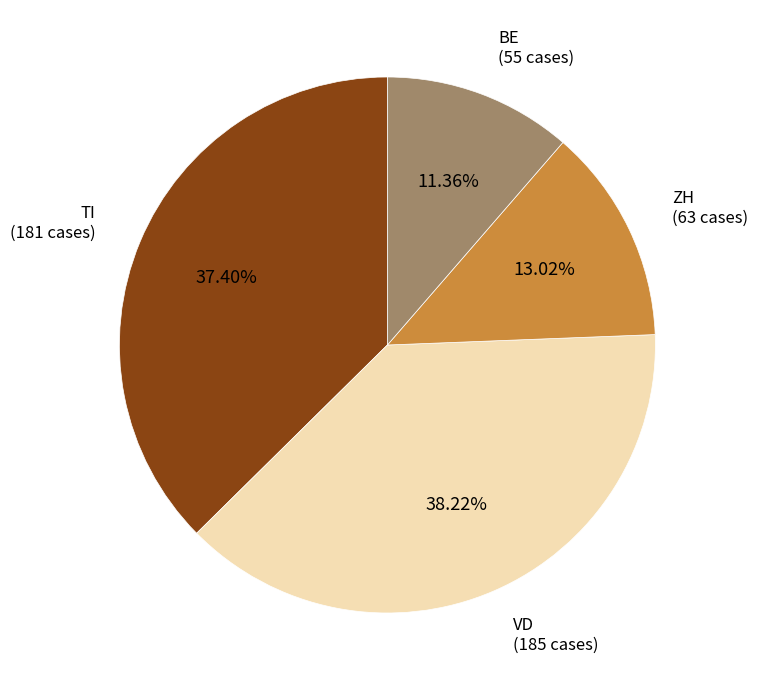

Rank the categories by value from lowest to highest.

BE (55 cases), ZH (63 cases), TI (181 cases), VD (185 cases)